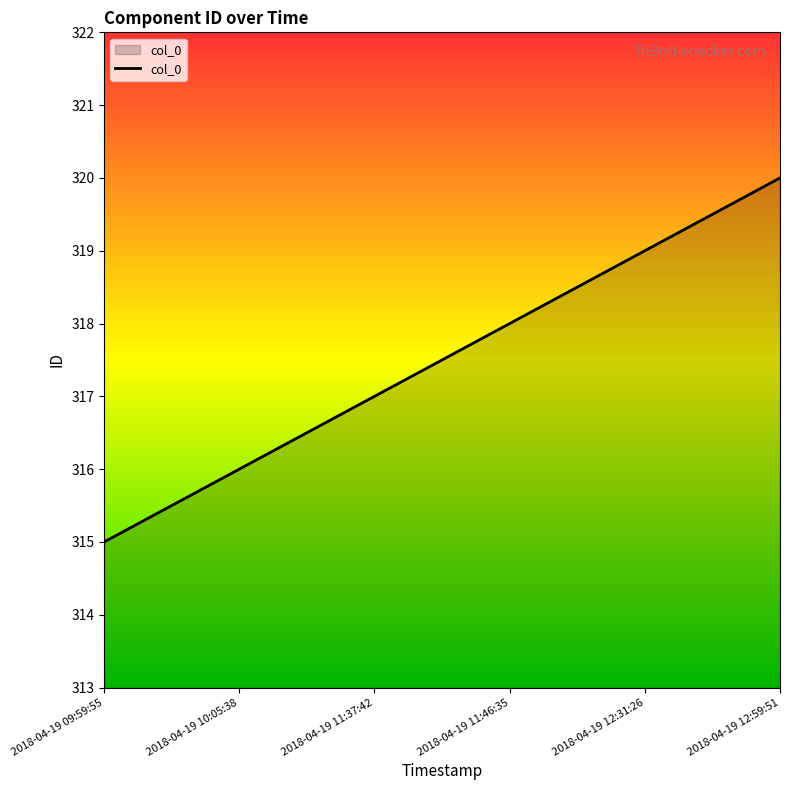

What is the ratio of the value at 2018-04-19 09:59:55 to the value at 2018-04-19 12:59:51?

1.0